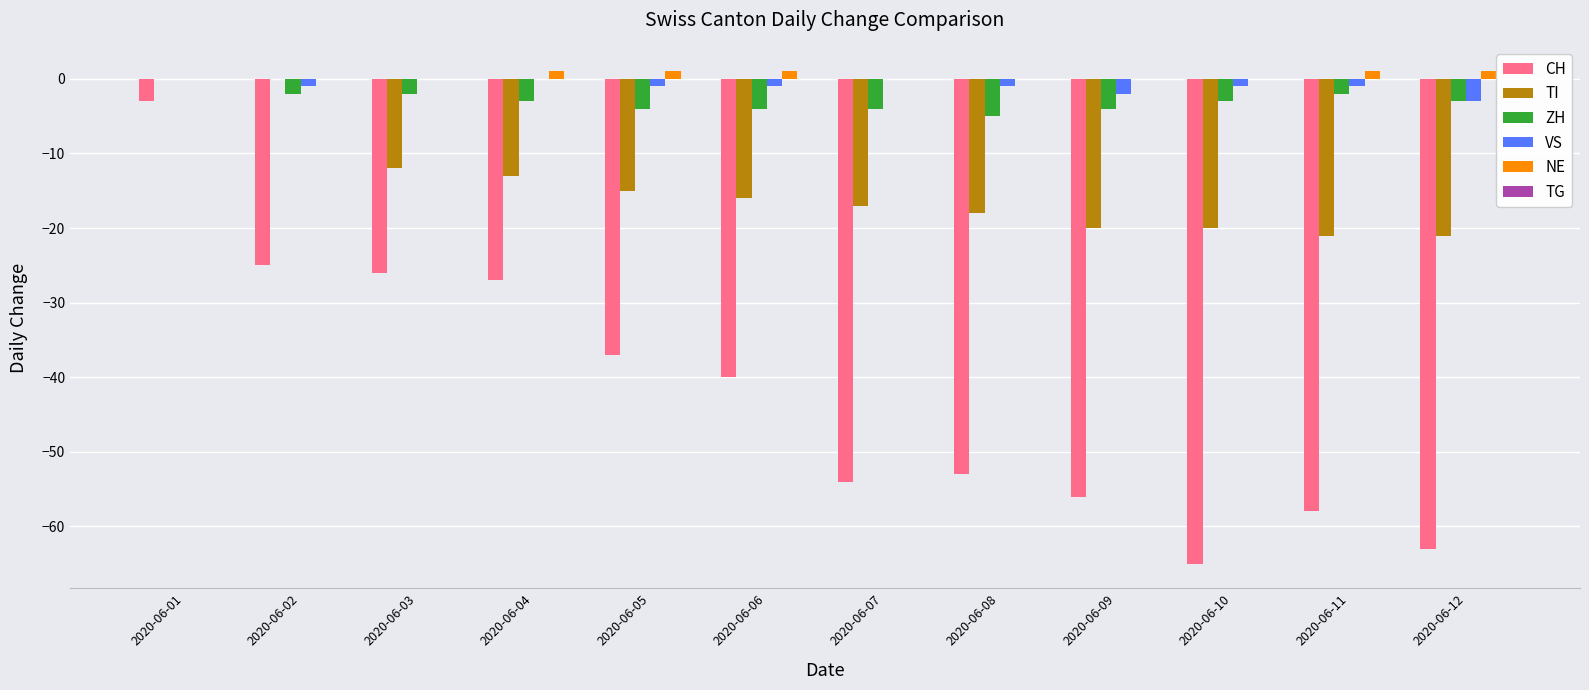

What is the total value across all series at 2020-06-12?

-89